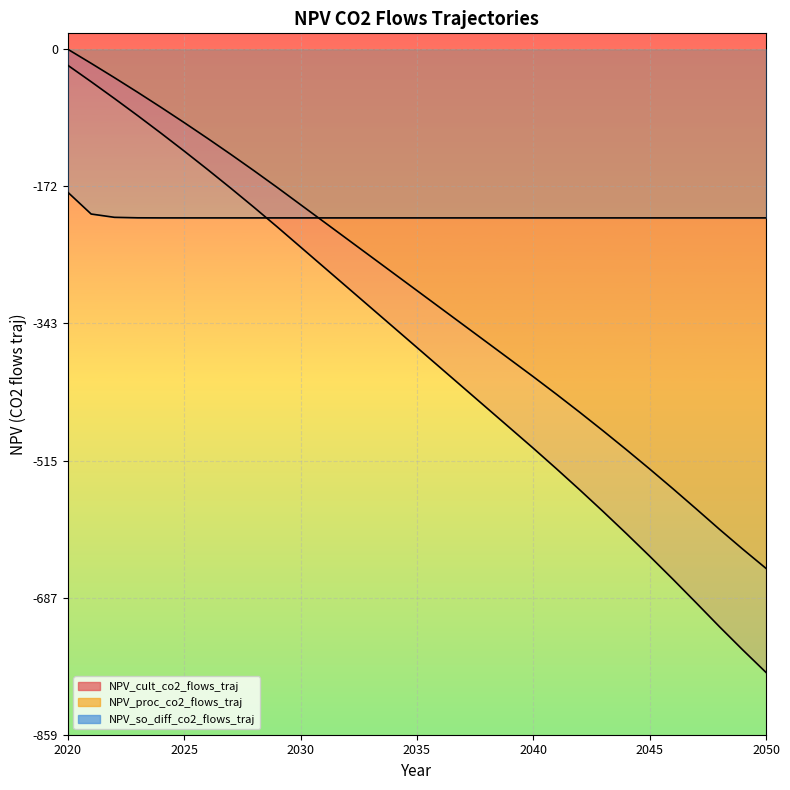

True or false: NPV_so_diff_co2_flows_traj has more than 1 points higher than both neighbors.

False